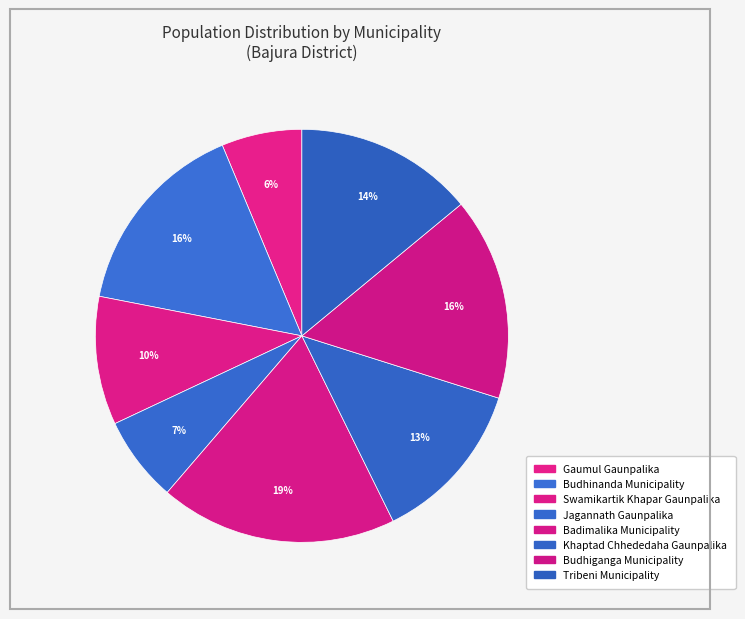

Is Badimalika Municipality the majority of the pie?

No